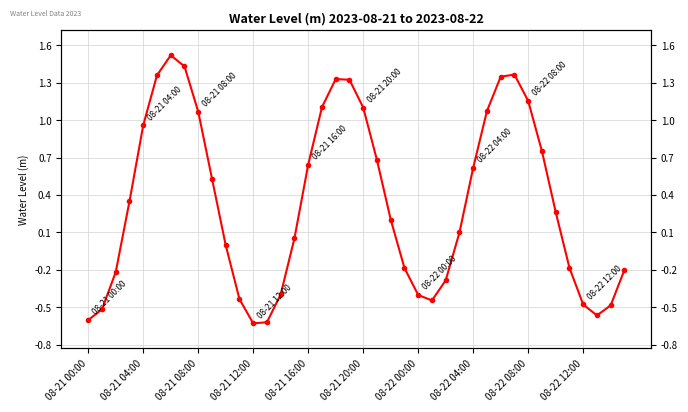

The value at 10 is -0.0. True or false?

False